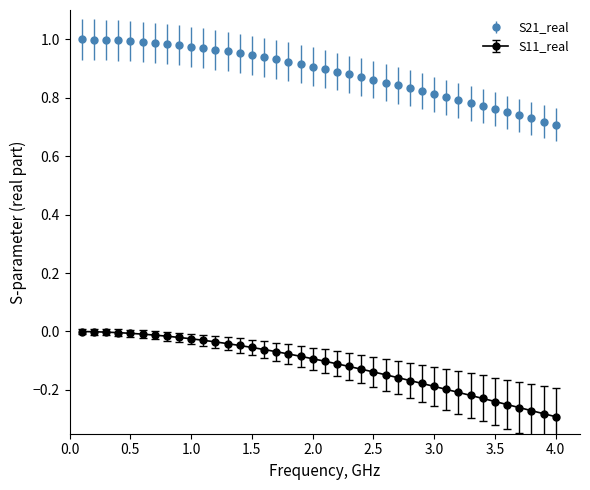

Rank the series by their average value, from lowest to highest.

S11_real, S21_real